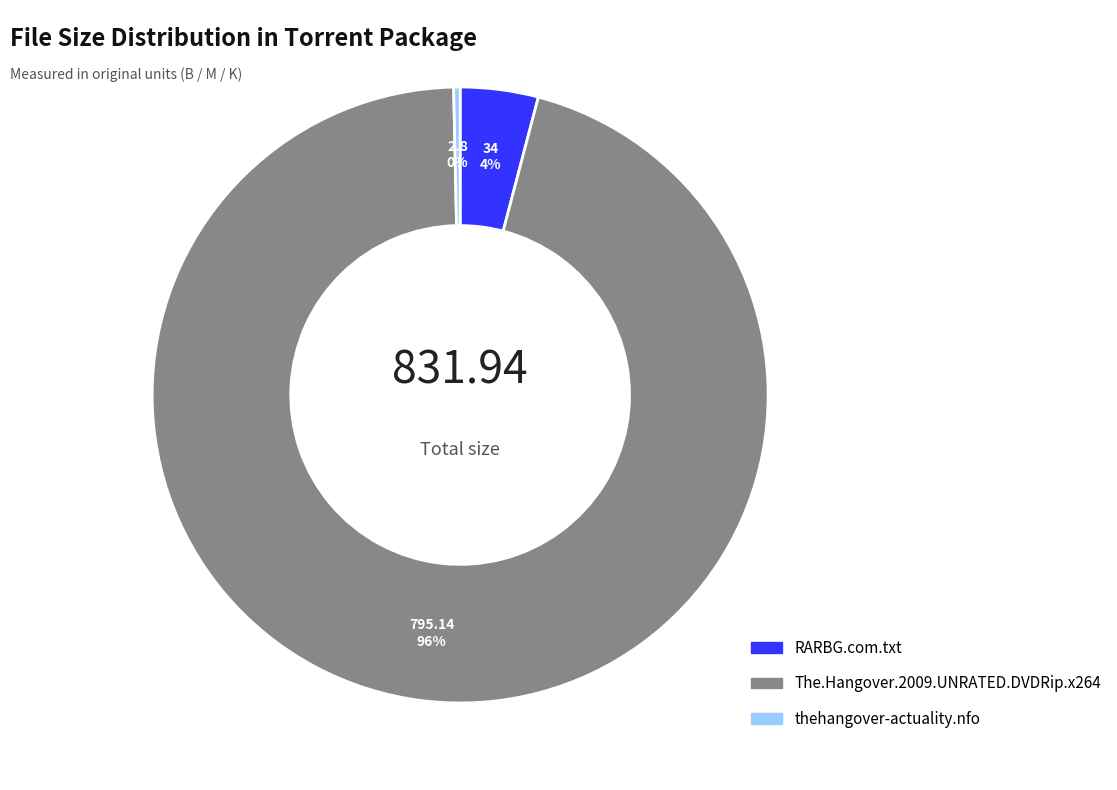

How many slices are in this pie chart?

3